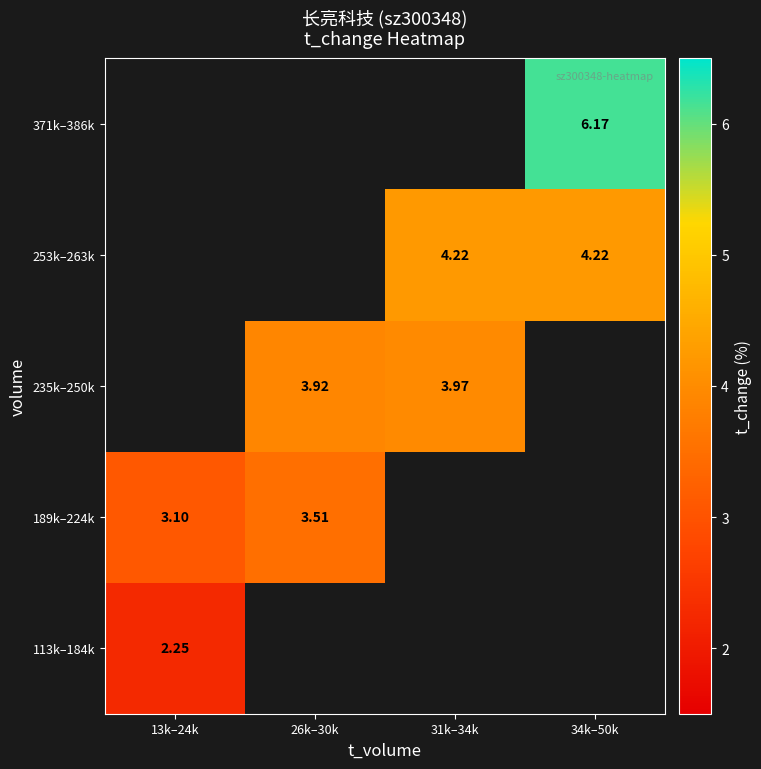

Rank the series by their maximum value, from lowest to highest.

113k–184k, 189k–224k, 235k–250k, 253k–263k, 371k–386k